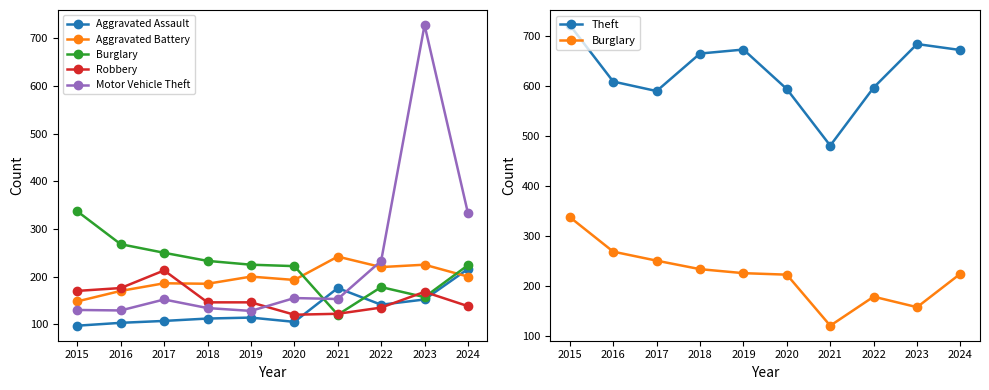

How many data points in Motor Vehicle Theft are less than 153?

5